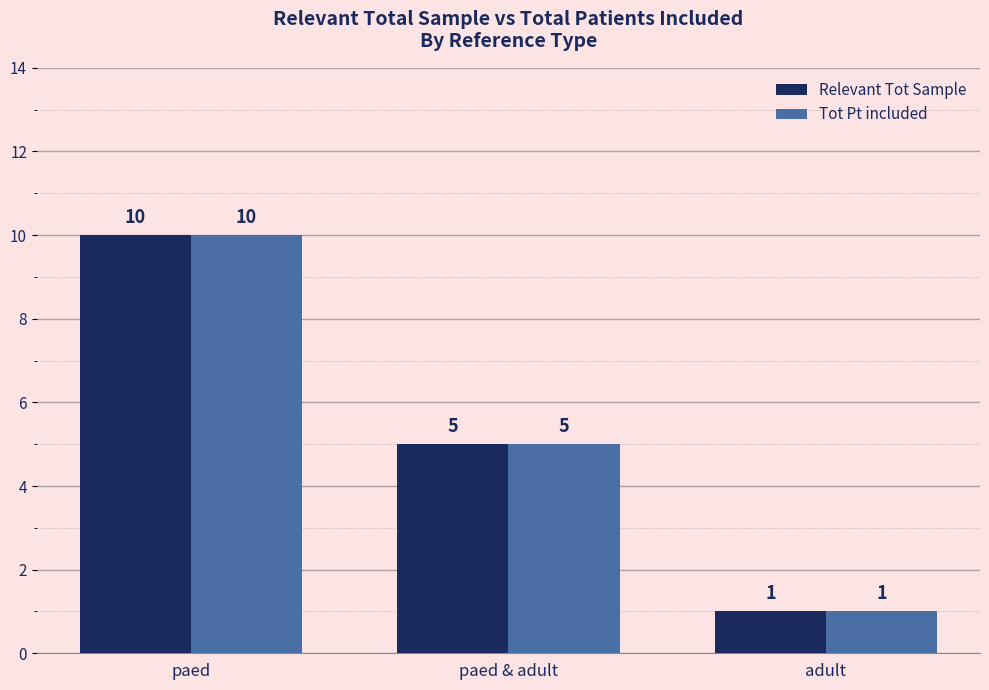

Is the value of Relevant Tot Sample at paed & adult greater than the value of Tot Pt included at adult?

Yes